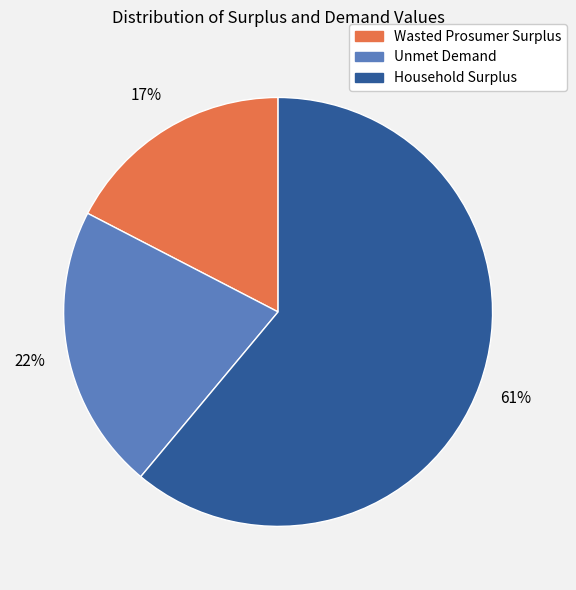

Is it true that Household Surplus is 61% of the pie?

True